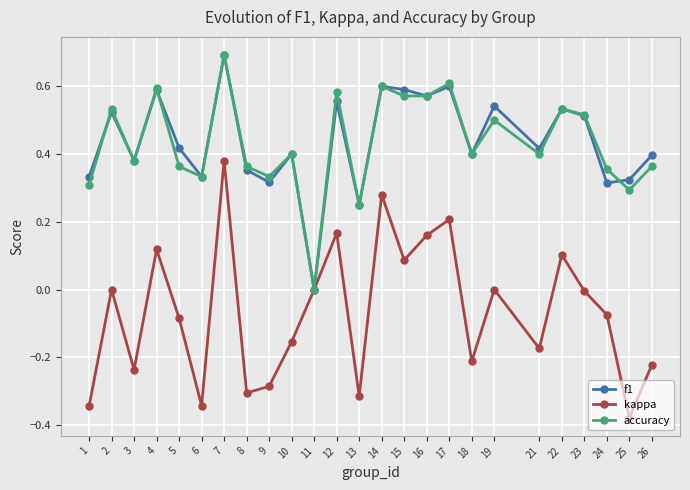

What is the maximum value shown in the chart?

0.7